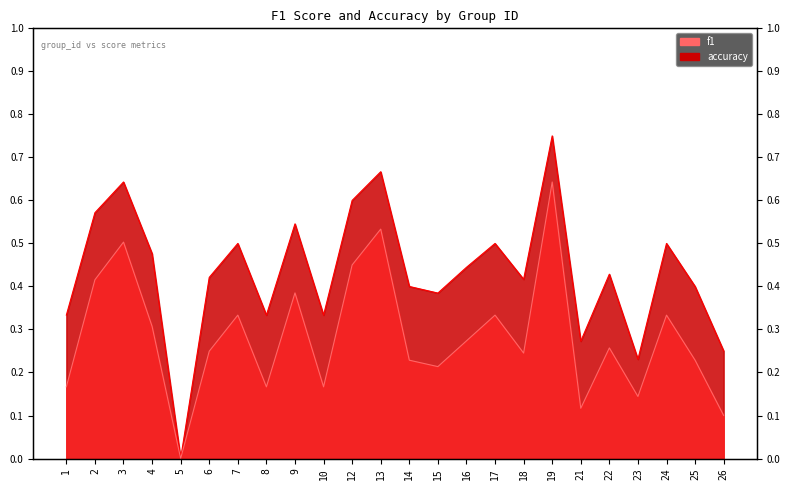

Is it true that accuracy equals 0.5 at 4?

True